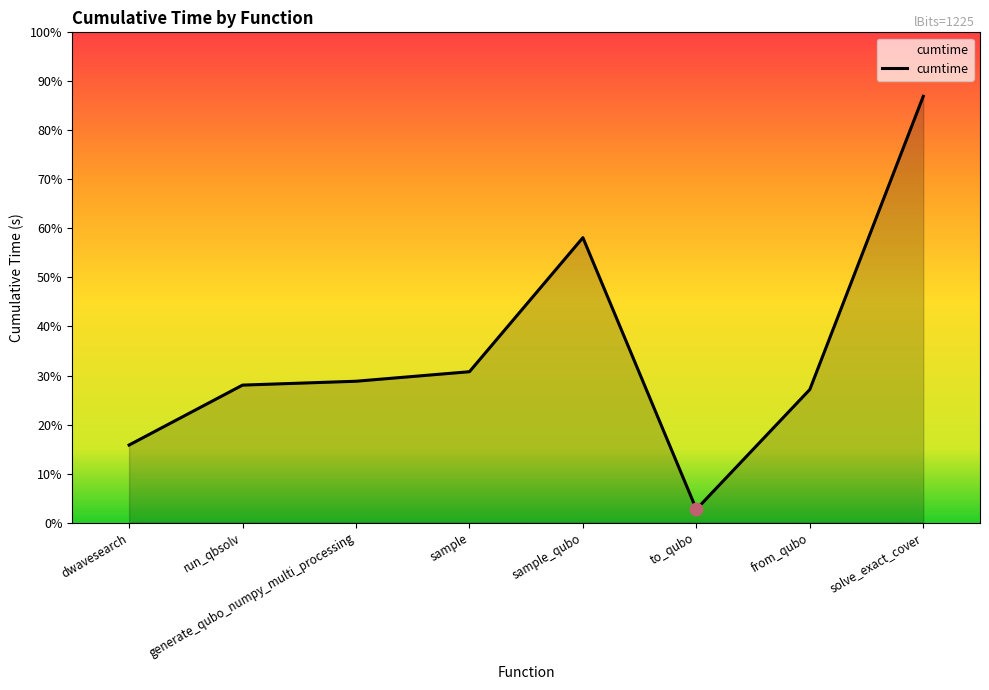

Approximately how many times larger is the value at sample compared to from_qubo?

1.1